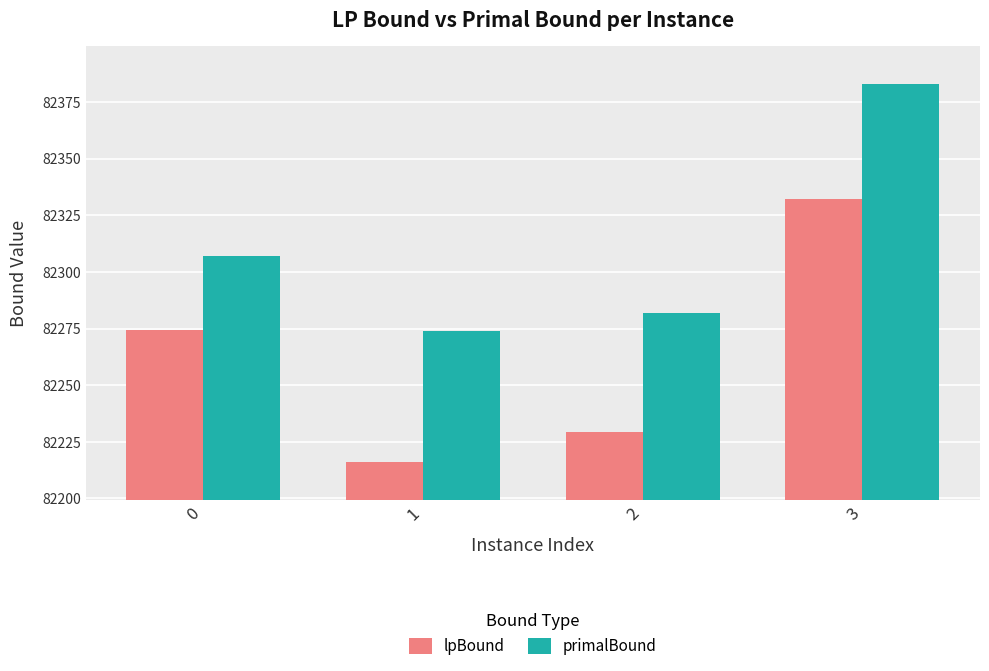

What is the spread (max minus min) of values at 3?

50.9